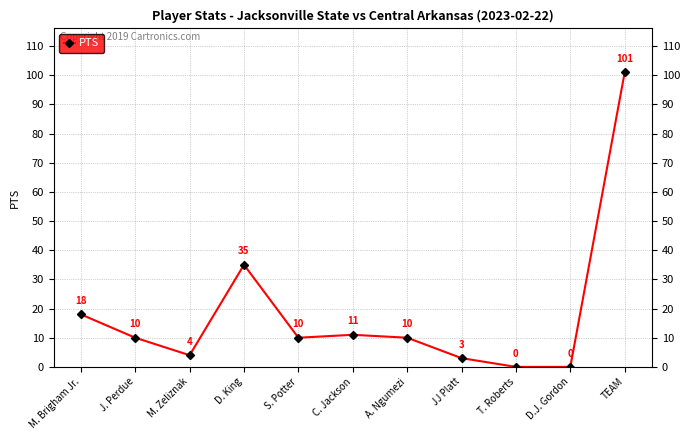

What is the value of the 4th point from the left?

35